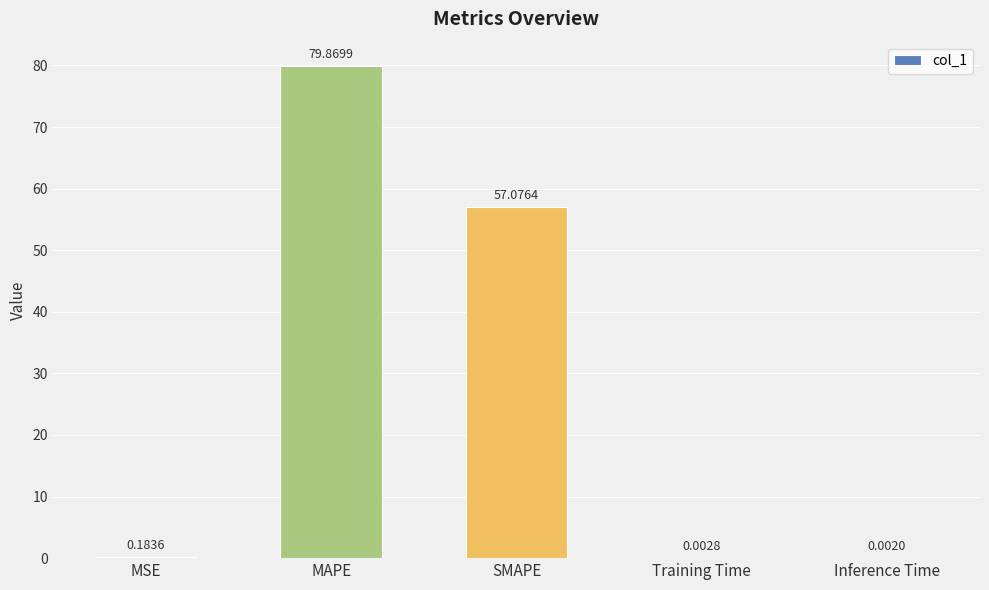

What is the change in value from MSE to SMAPE?

+56.9